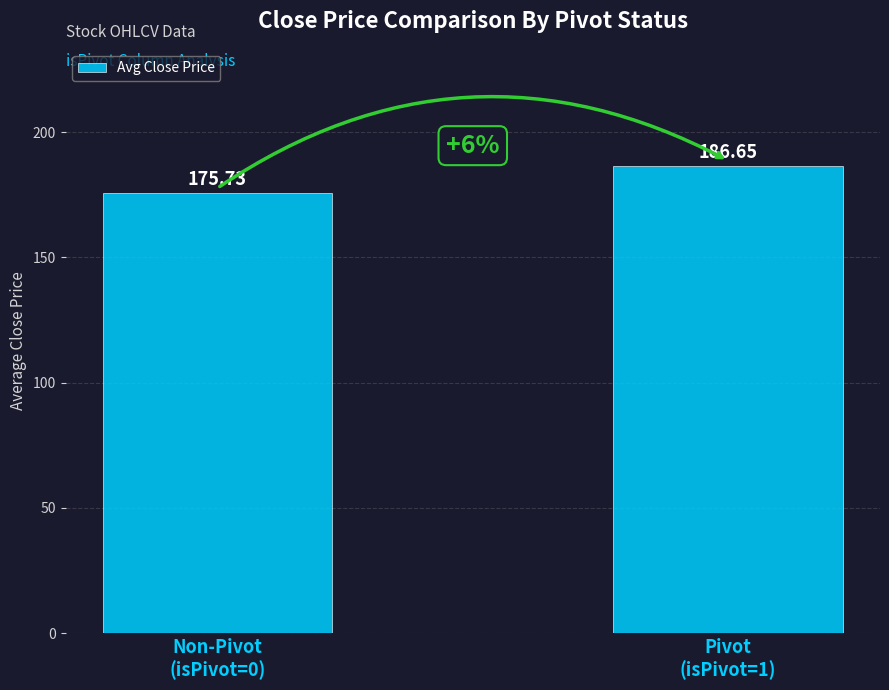

Reading right to left, extract all data points from this chart.

186.7	175.7